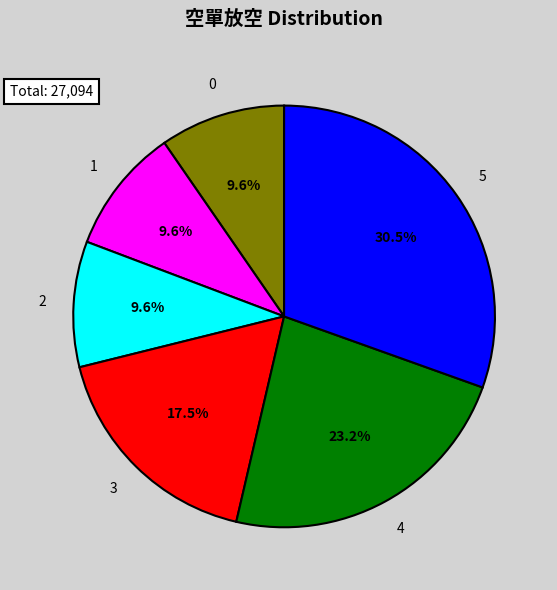

Does any single category account for the majority?

No